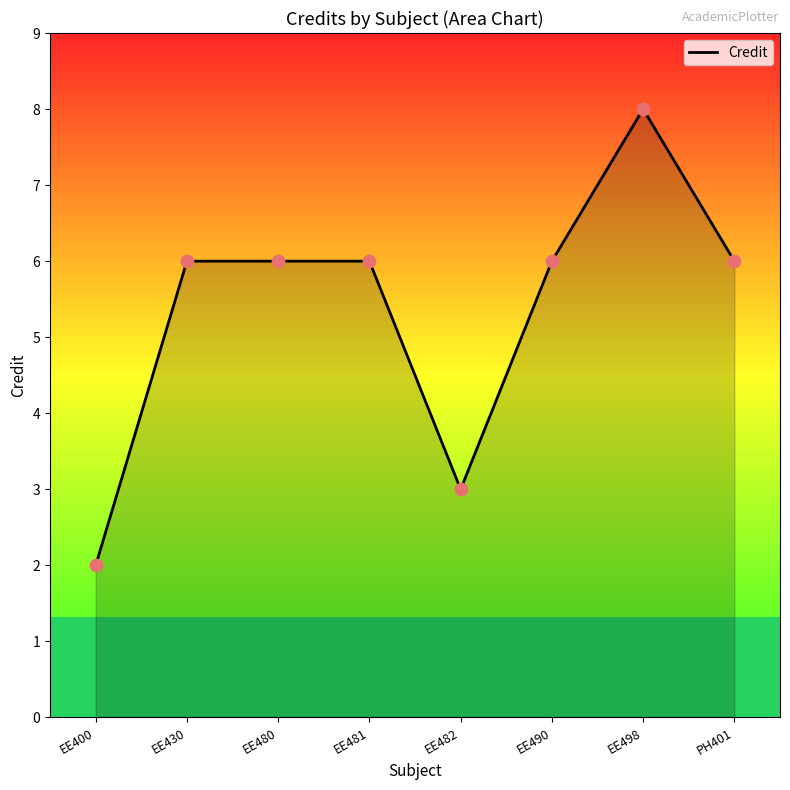

What is the ratio of the value at PH401 to the value at EE480?

1.0